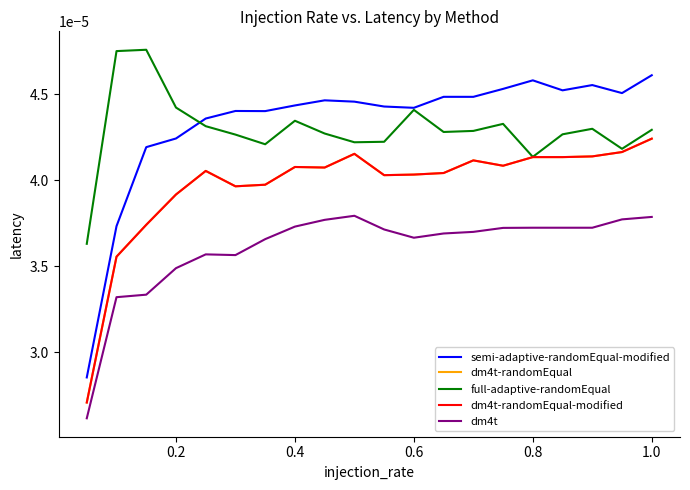

Does the chart have visible grid lines?

No